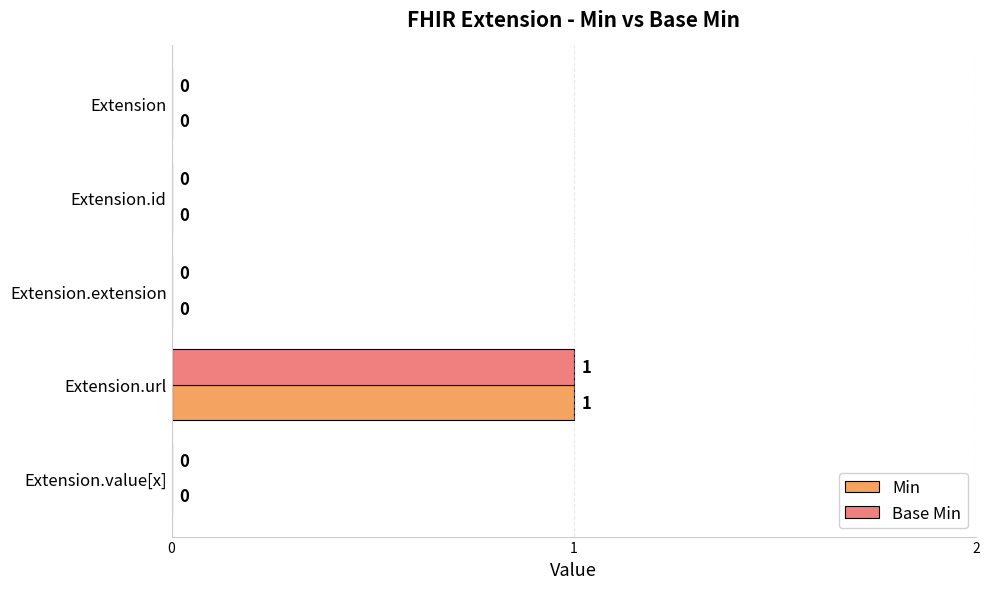

Which label corresponds to the largest value in the chart?

Extension.url